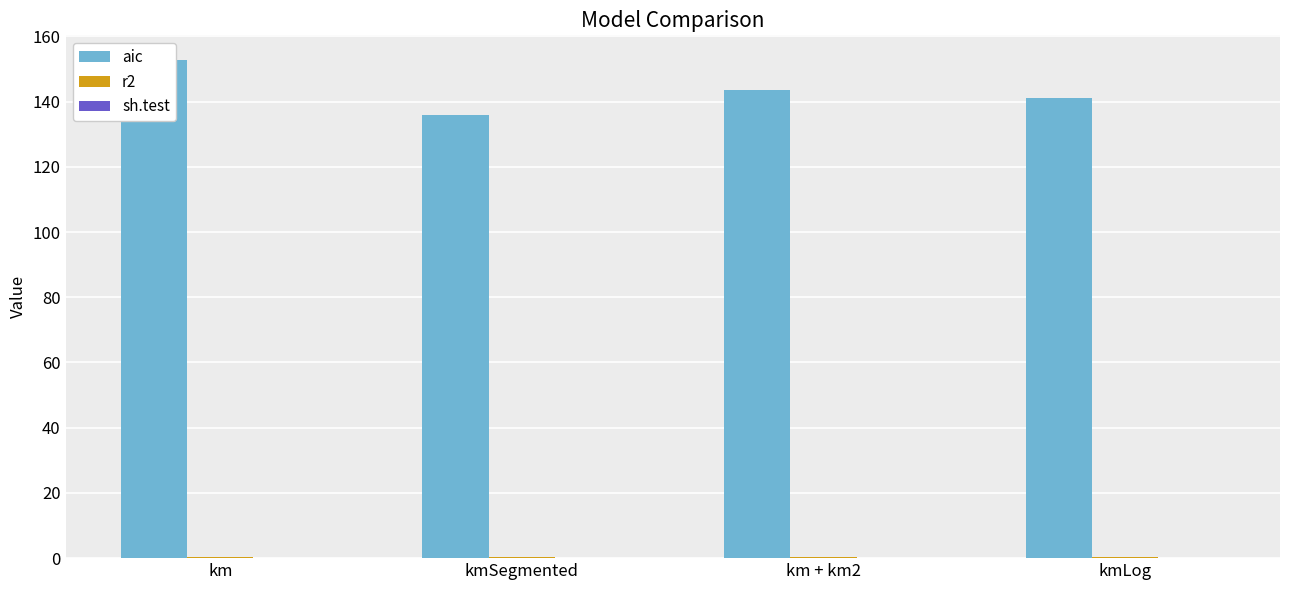

Is the value of aic at kmLog greater than the value of sh.test at km + km2?

Yes